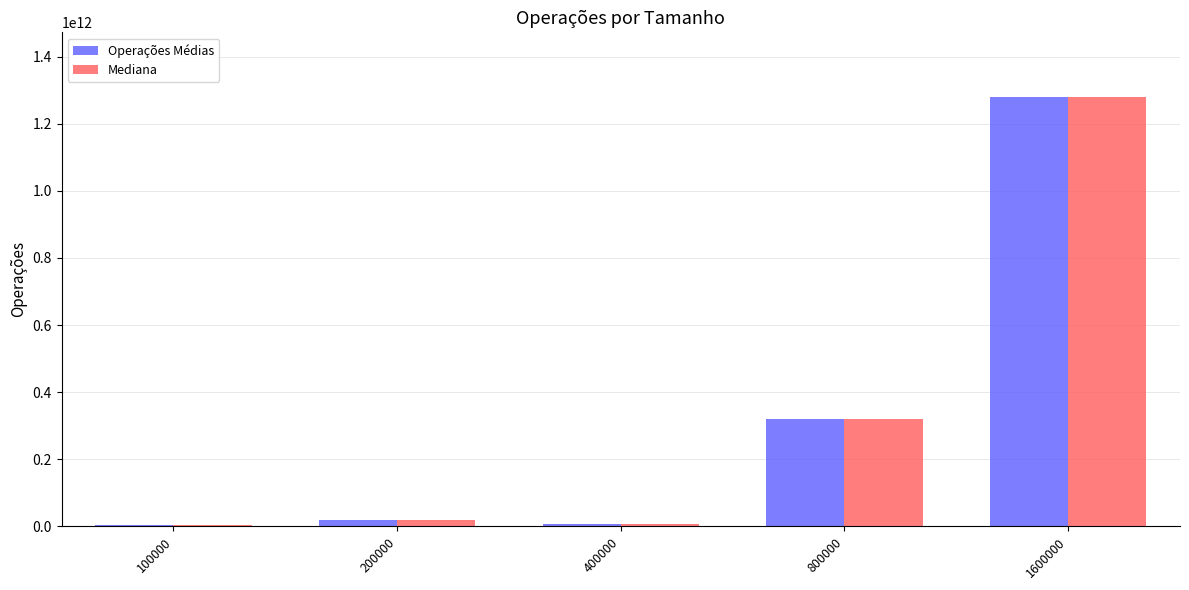

What is the maximum value shown in the chart?

1279999200000